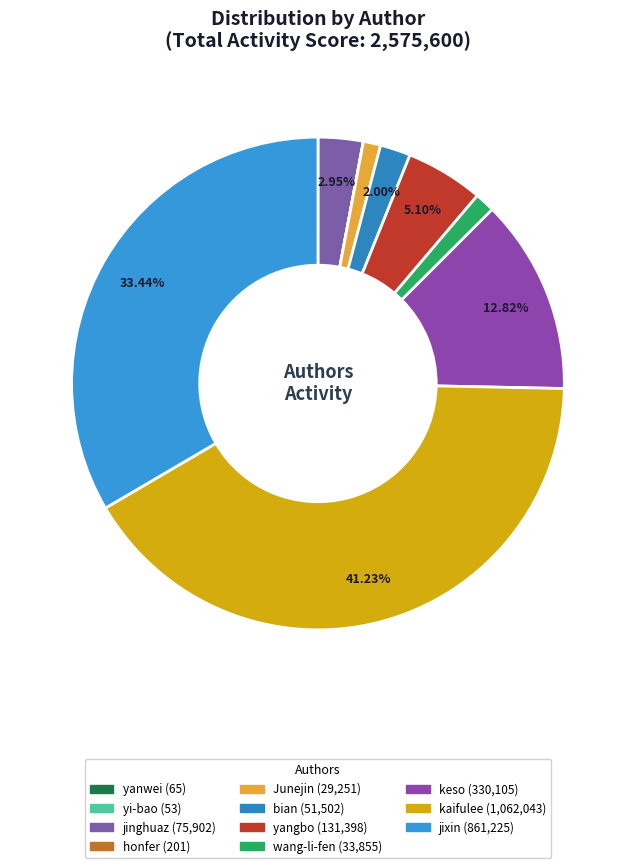

To the nearest percent, what percentage of the pie is yangbo?

5%